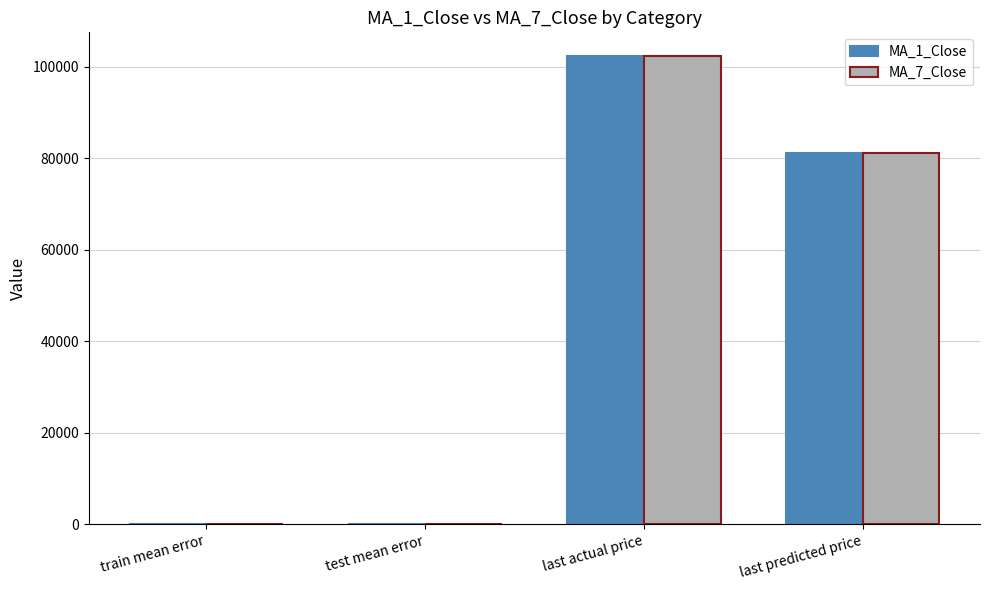

What value does the MA_7_Close series have at last actual price?

102439.0